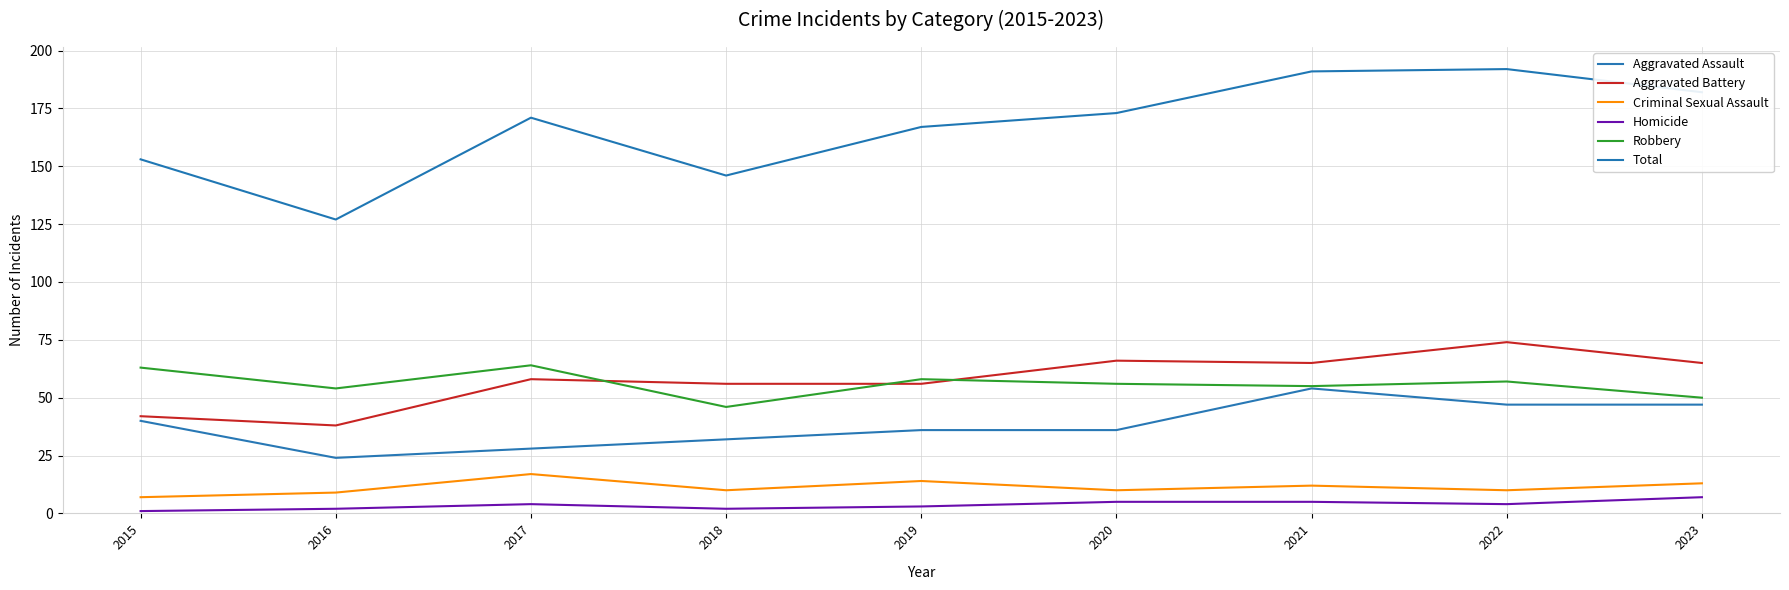

Is it true that Aggravated Assault equals 47 at 2023?

True